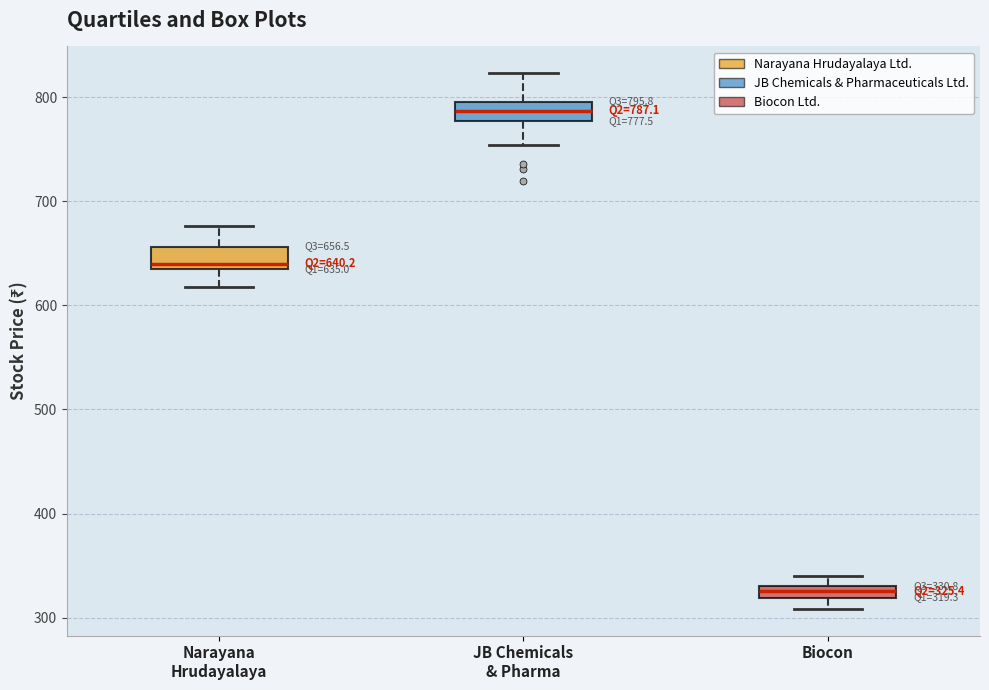

Which box's median line is the lowest?

Biocon